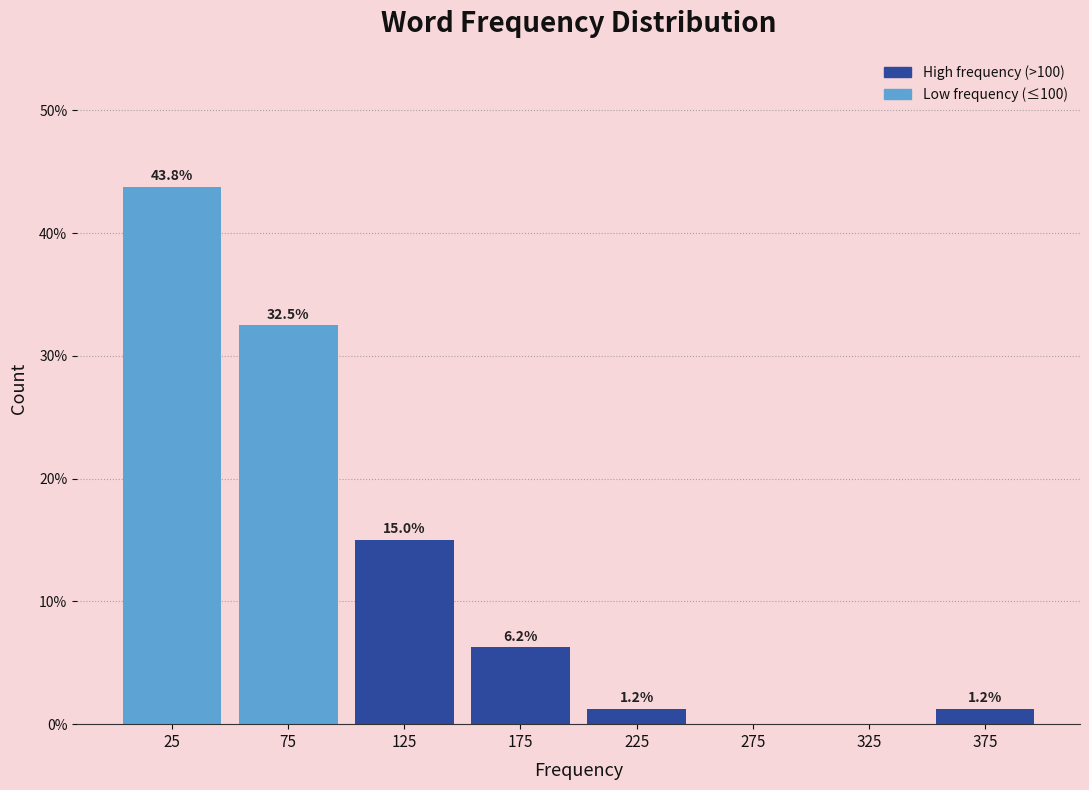

Over which range of the x-axis is the bar tallest?

0 to 50